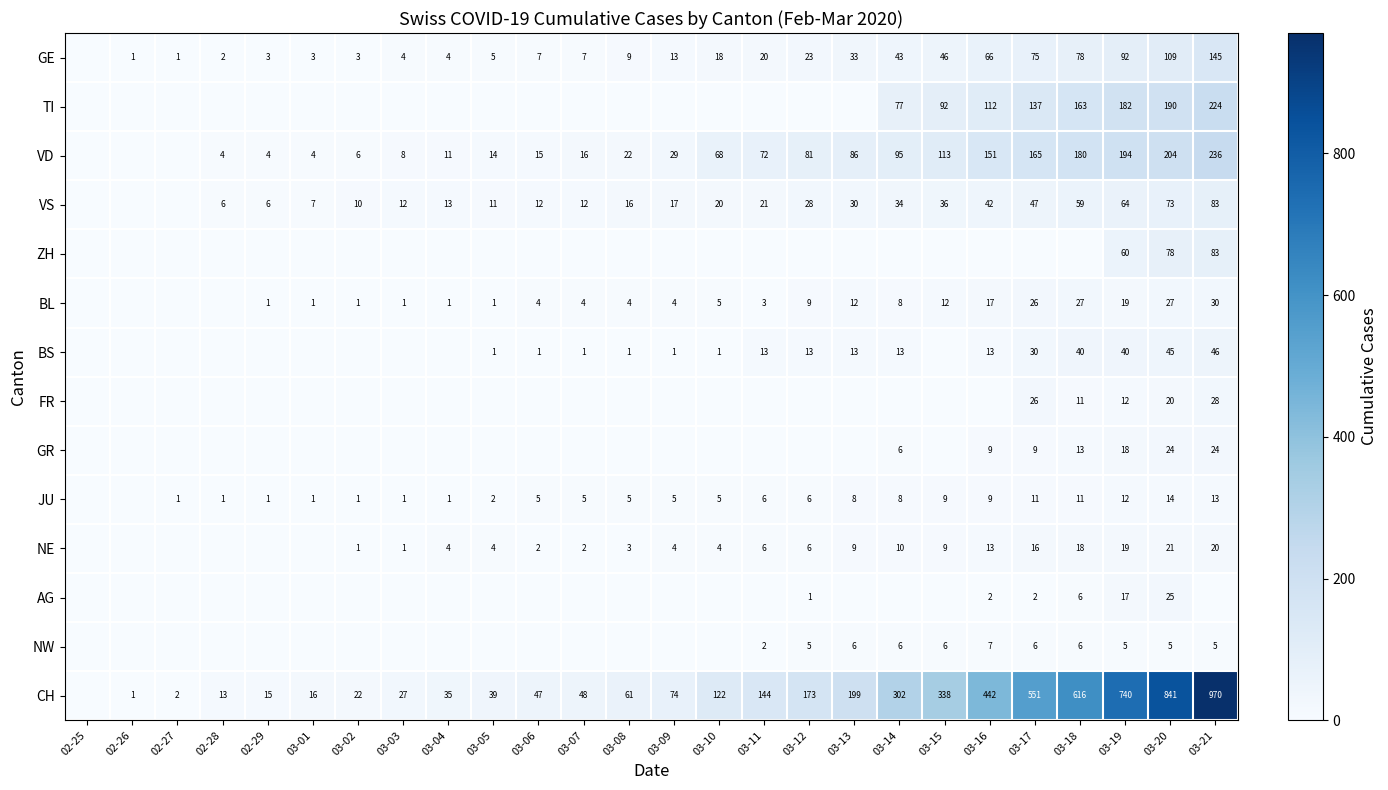

True or false: TI has a value of 224 at 03-21.

True